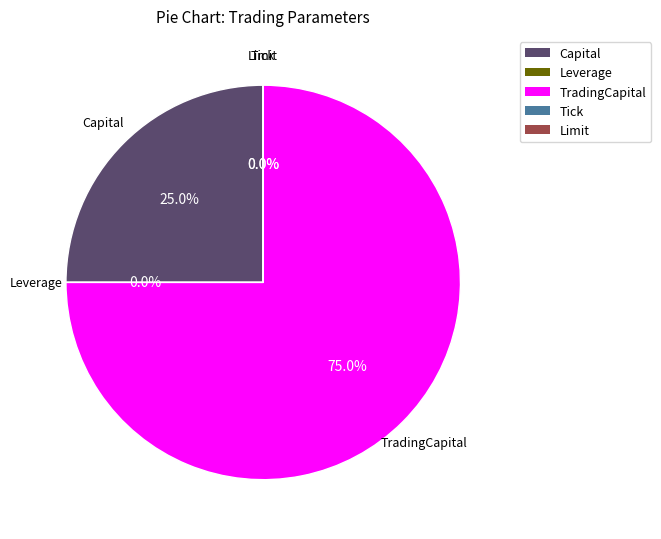

Between TradingCapital and Capital, which is larger?

TradingCapital